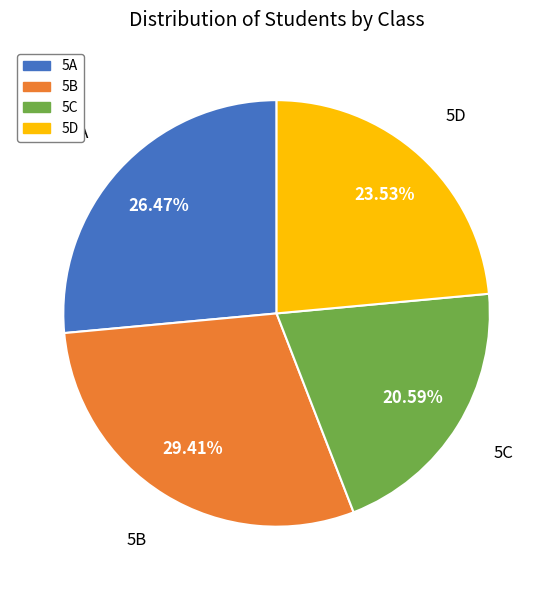

Is there any slice that represents more than half of the pie?

No